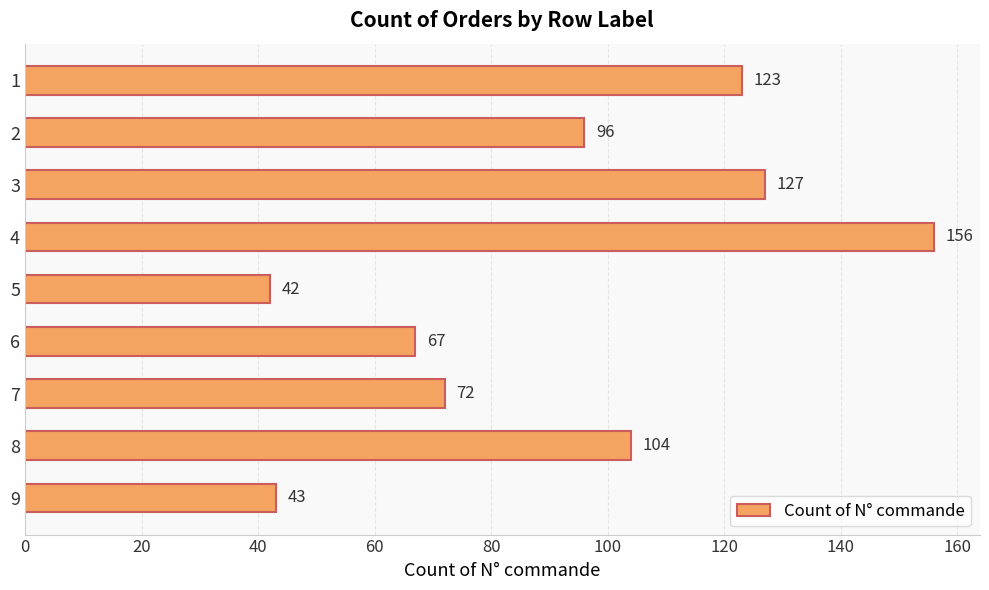

What is the sum of all values?

830